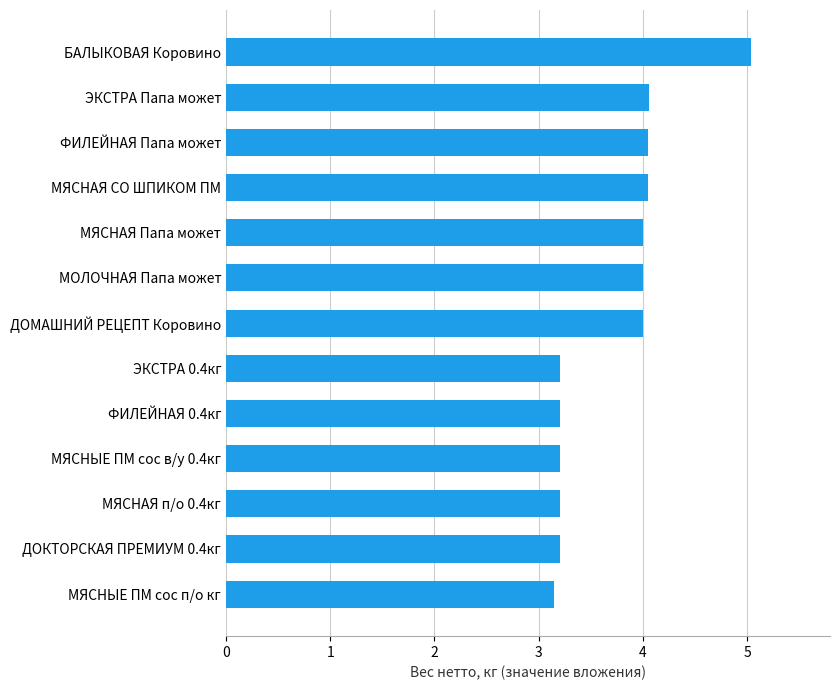

What is the sum of all values?

48.4